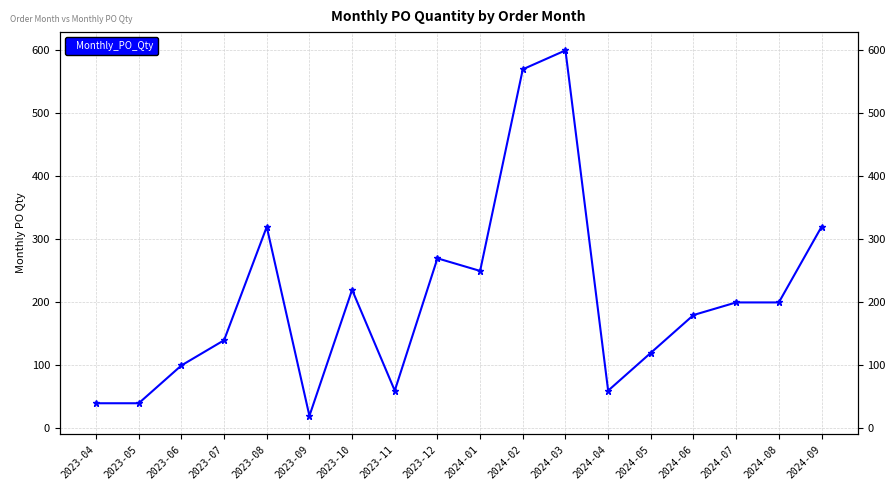

Read the value at 2024-02, to the nearest 10.

570